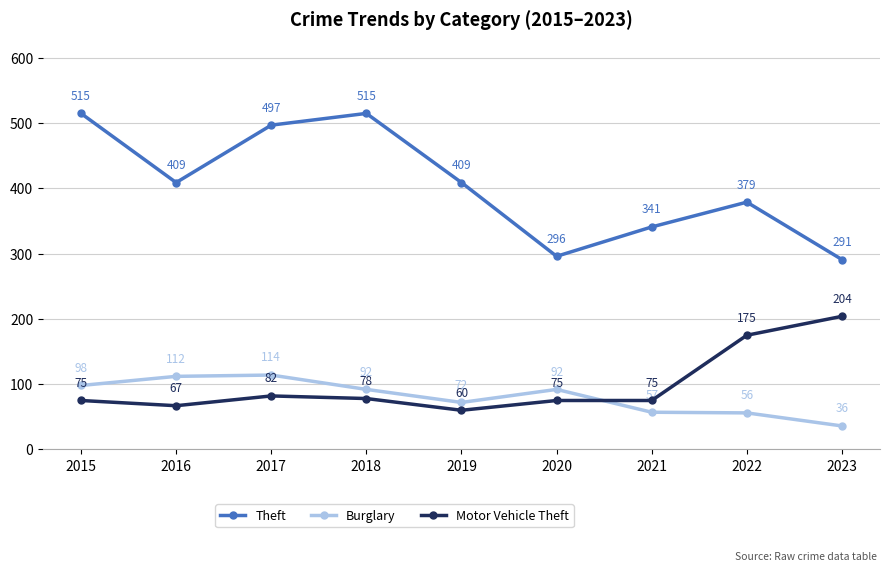

What is the sum of the Motor Vehicle Theft values at 2022 and 2023?

379